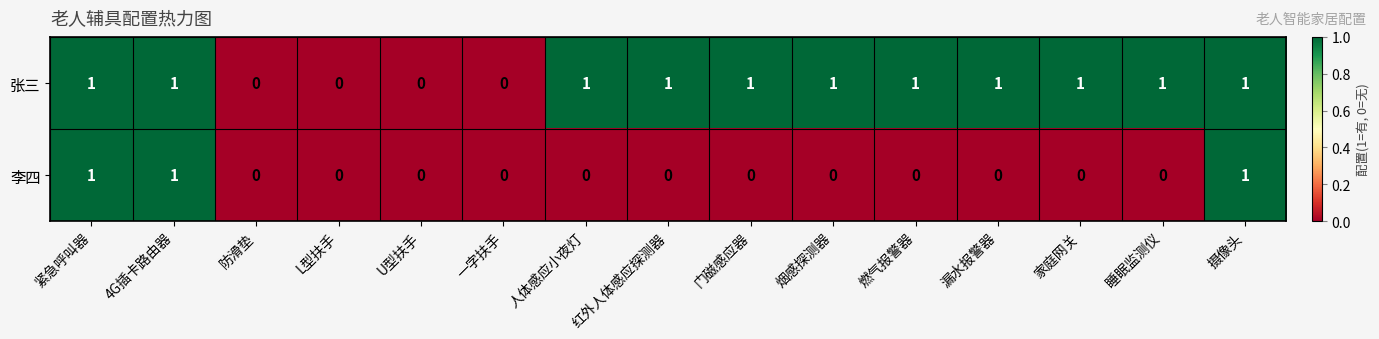

The 张三 series shows 1 at 漏水报警器. True or false?

True